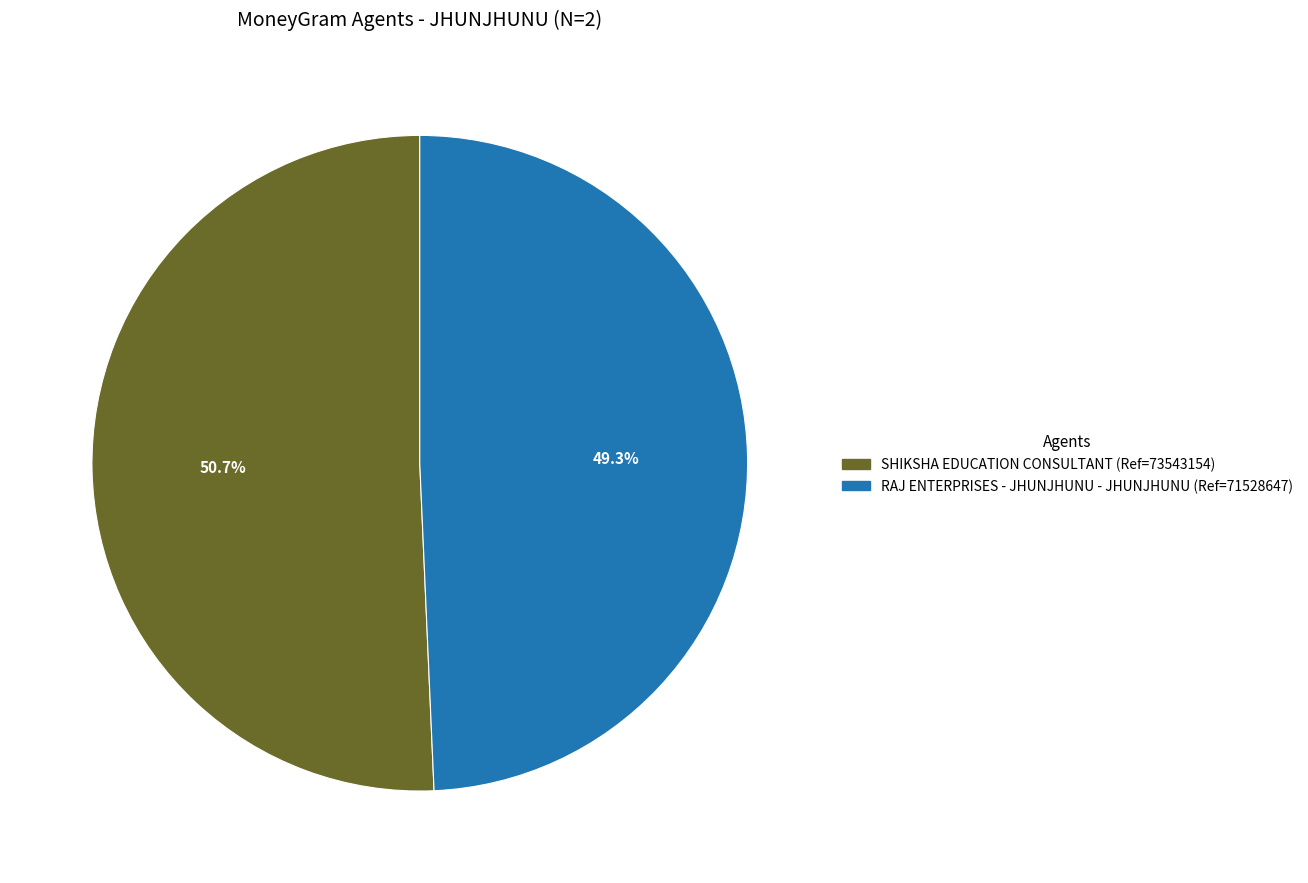

To the nearest percent, what is the difference between the SHIKSHA EDUCATION CONSULTANT and RAJ ENTERPRISES - JHUNJHUNU - JHUNJHUNU slice percentages?

1%